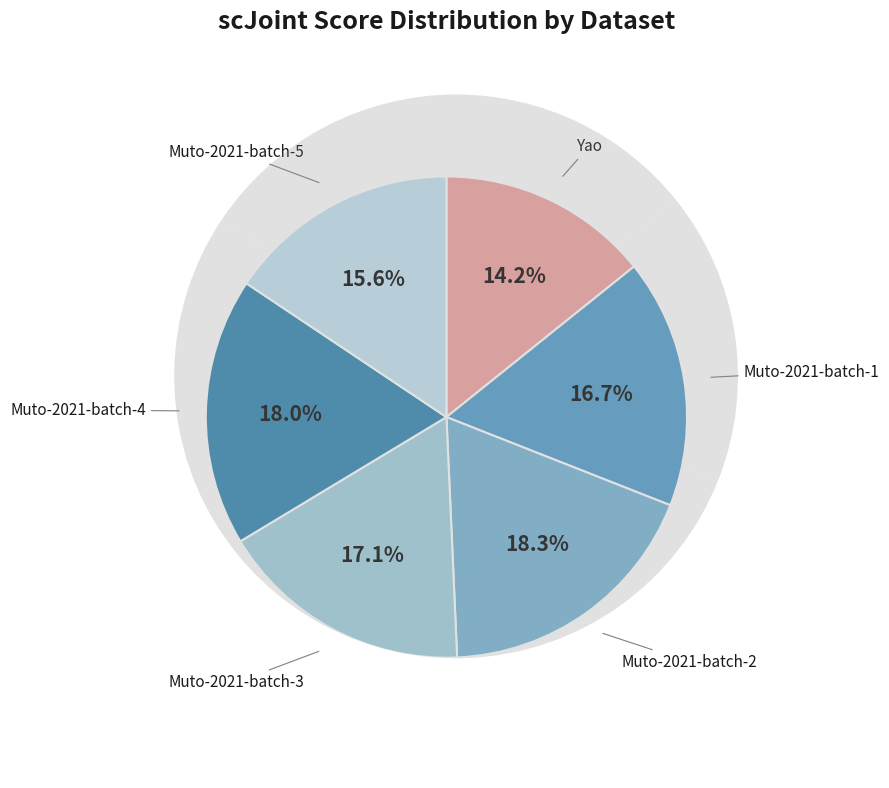

Which slice is the smallest?

Yao